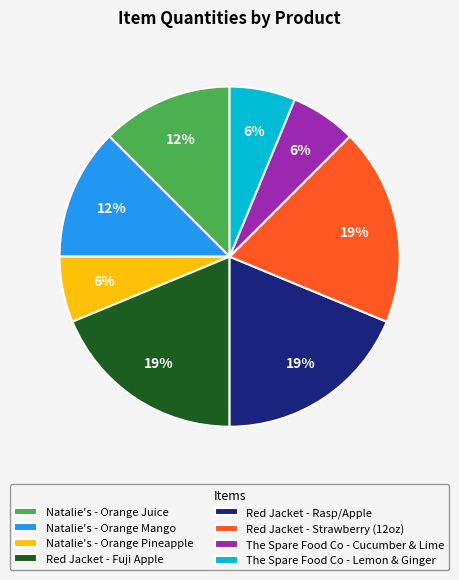

Which has a higher value, The Spare Food Co - Cucumber & Lime or Natalie's - Orange Juice?

Natalie's - Orange Juice